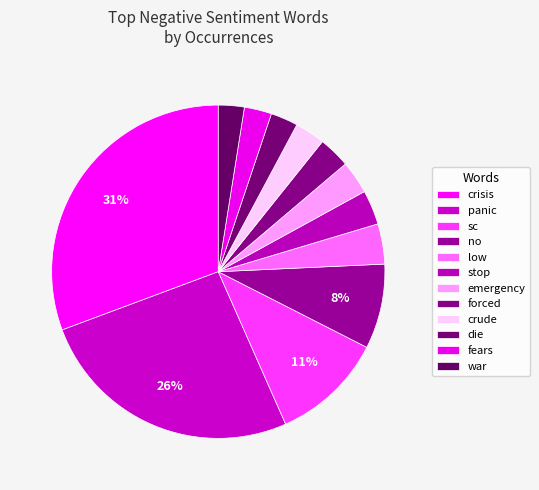

What is the change in value from panic to emergency?

-163